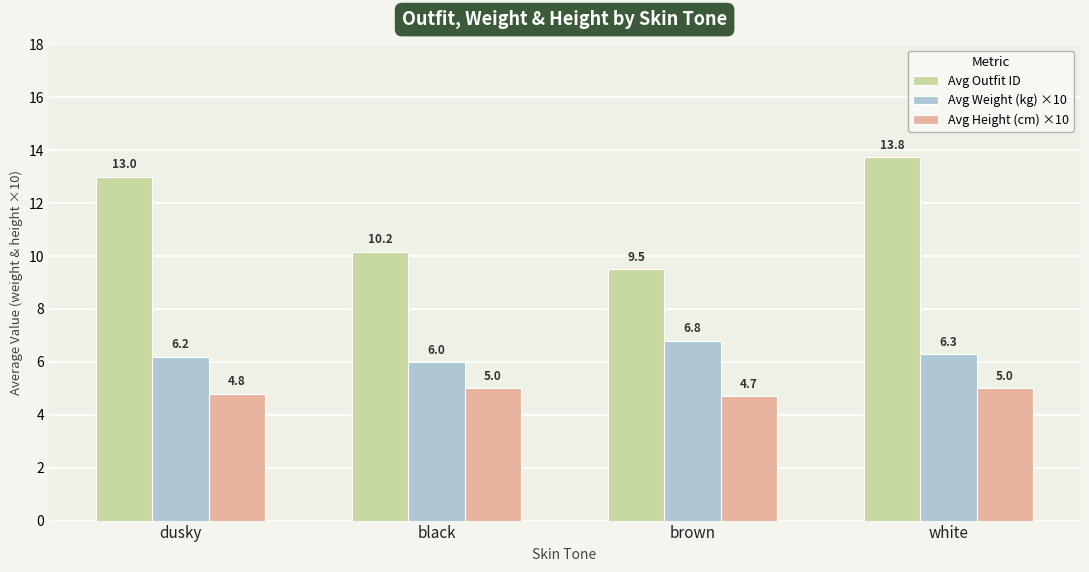

What is the value of the Avg Weight (kg) ×10 bar at the 1st from the left?

6.2